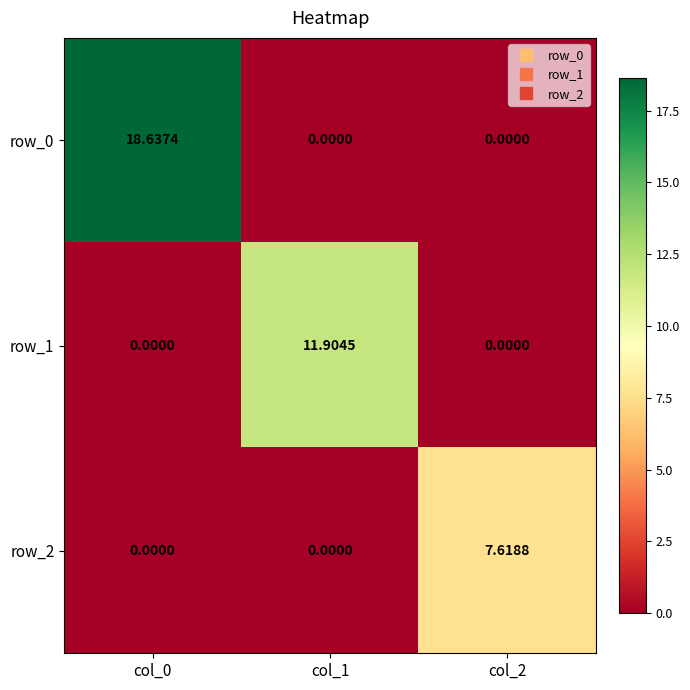

True or false: row_2 has a value of 12.1 at col_2.

False